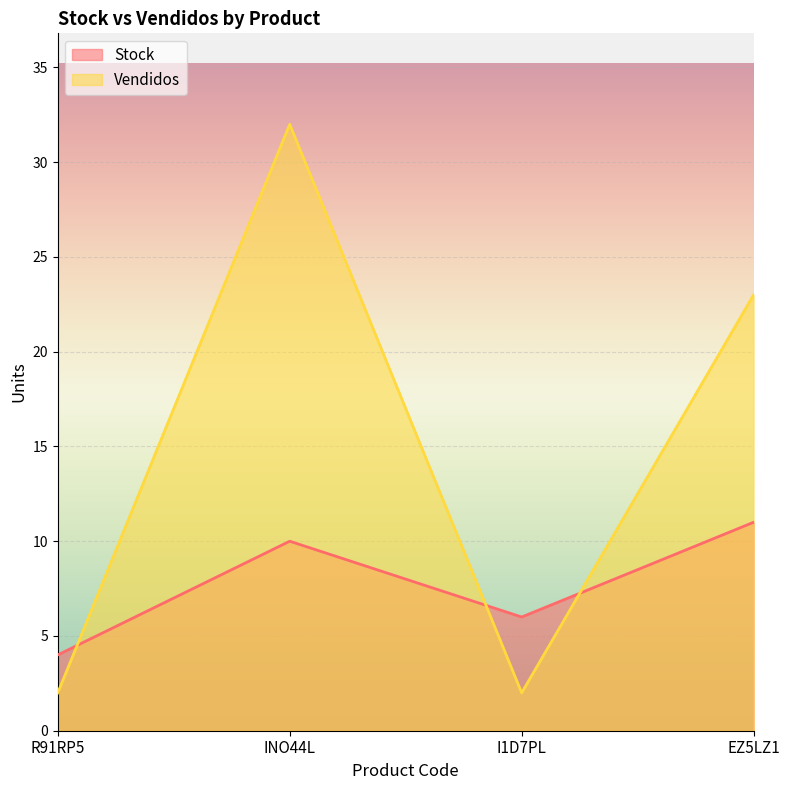

Which series has the largest range (max minus min)?

Vendidos